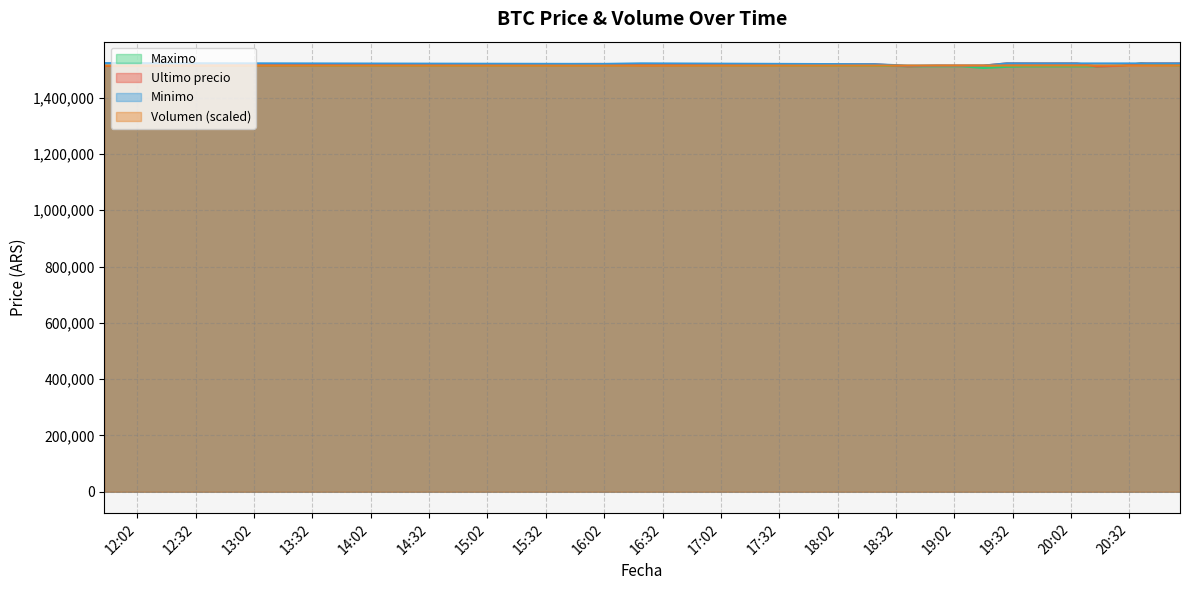

What is the smallest value displayed?

1505658.0